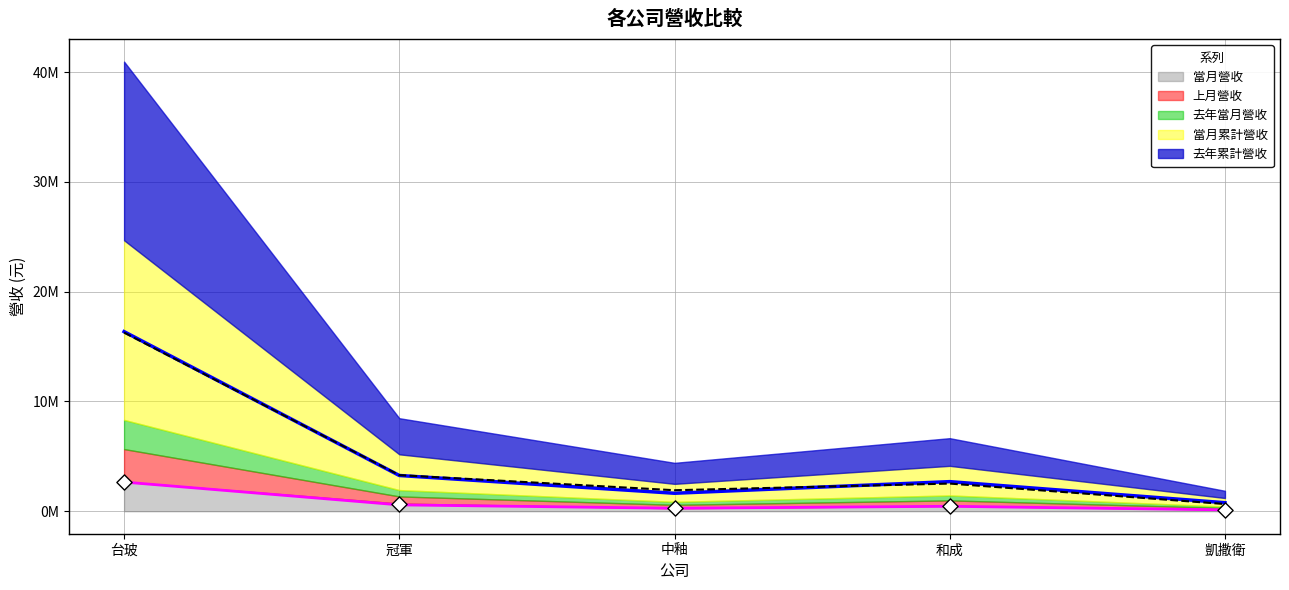

What is the total value across all series at 中釉?

4099342